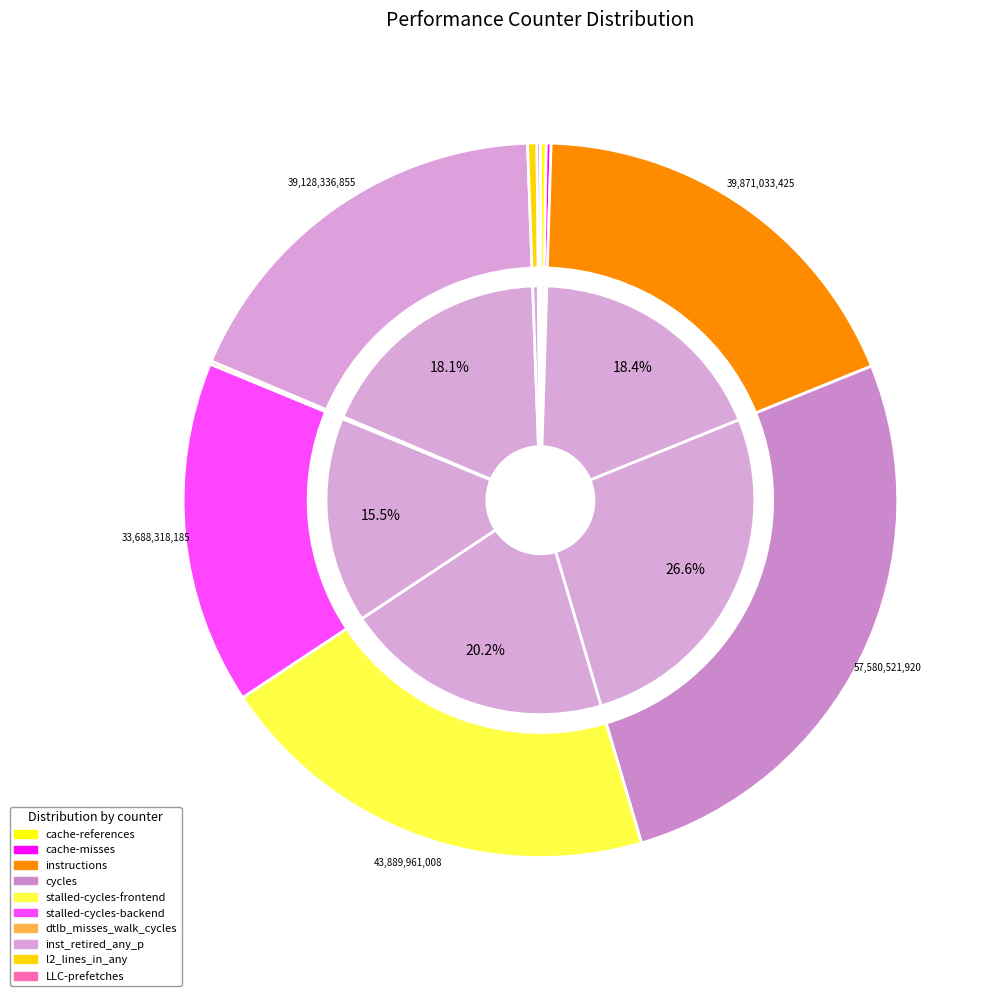

What is the change in value from cache-misses to cycles?

+57116795042